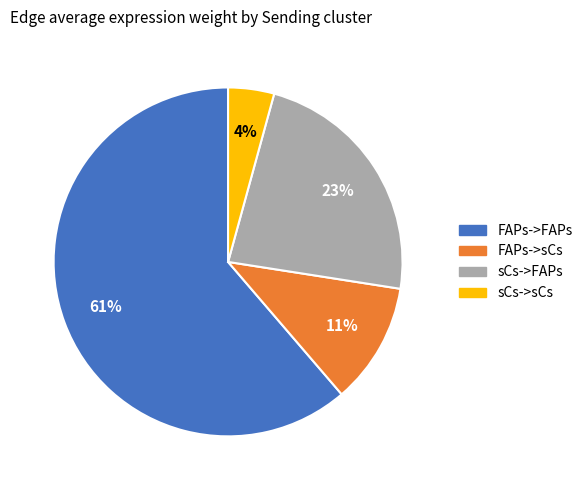

True or false: FAPs->FAPs accounts for 61% of the total.

True